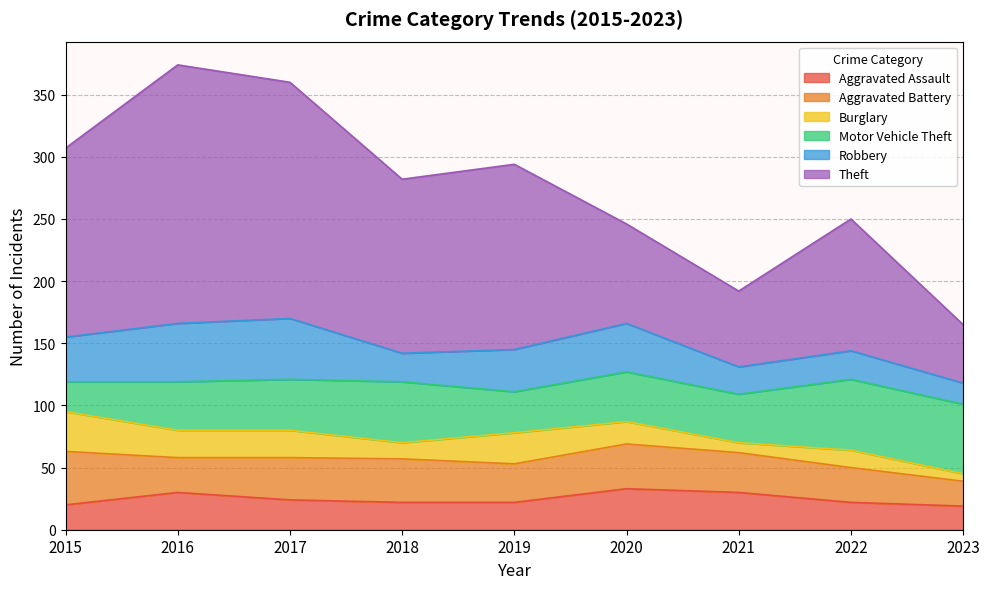

How many lines are shown in the chart?

6